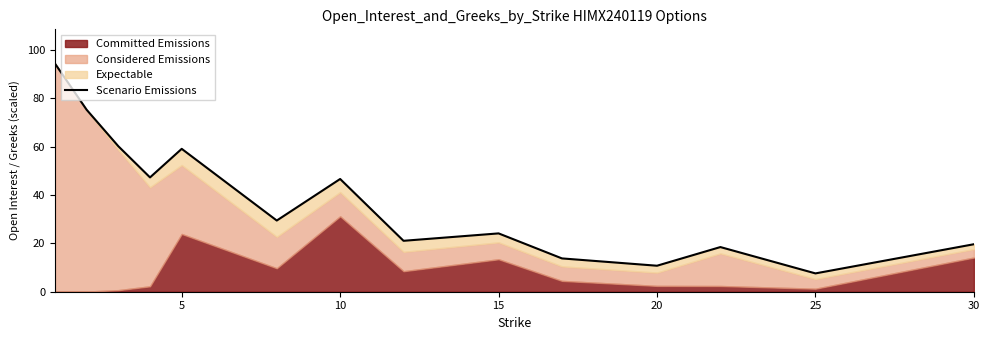

Reading left to right, extract all data points from this chart.

94.4	75.3	60.2	47.3	59.1	29.4	46.6	21.1	24.1	13.8	10.8	18.5	7.6	19.6